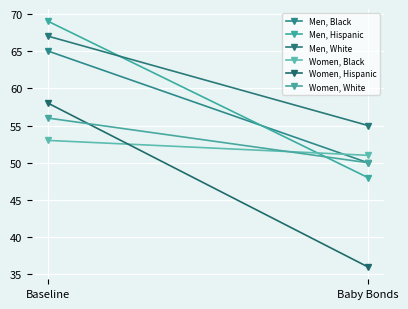

At Baby Bonds, list the series in order from largest to smallest.

Men, White, Women, Black, Men, Black, Women, White, Men, Hispanic, Women, Hispanic